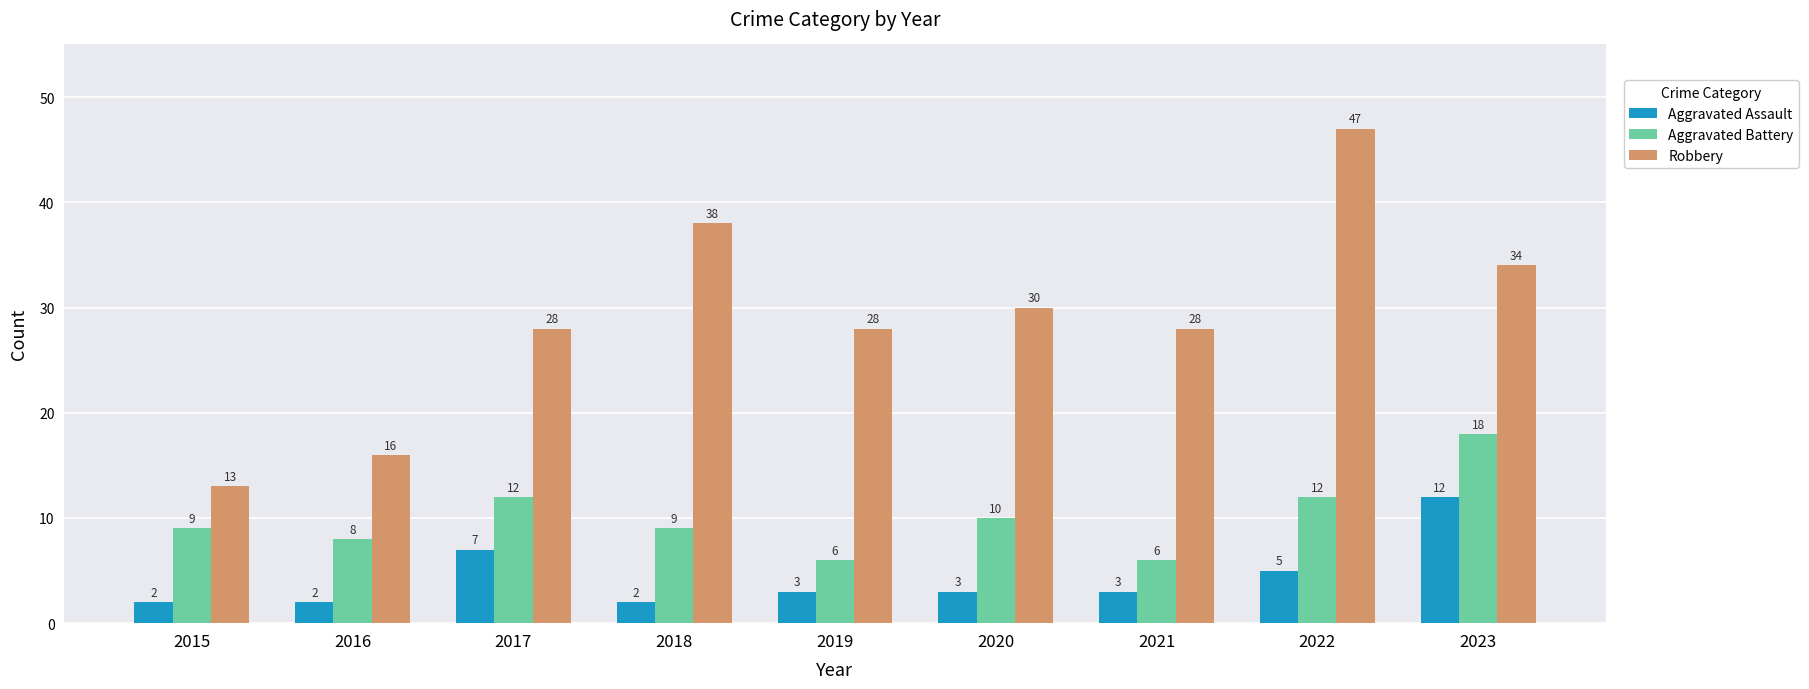

What is the value of the Aggravated Assault bar at the 2nd from the left?

2